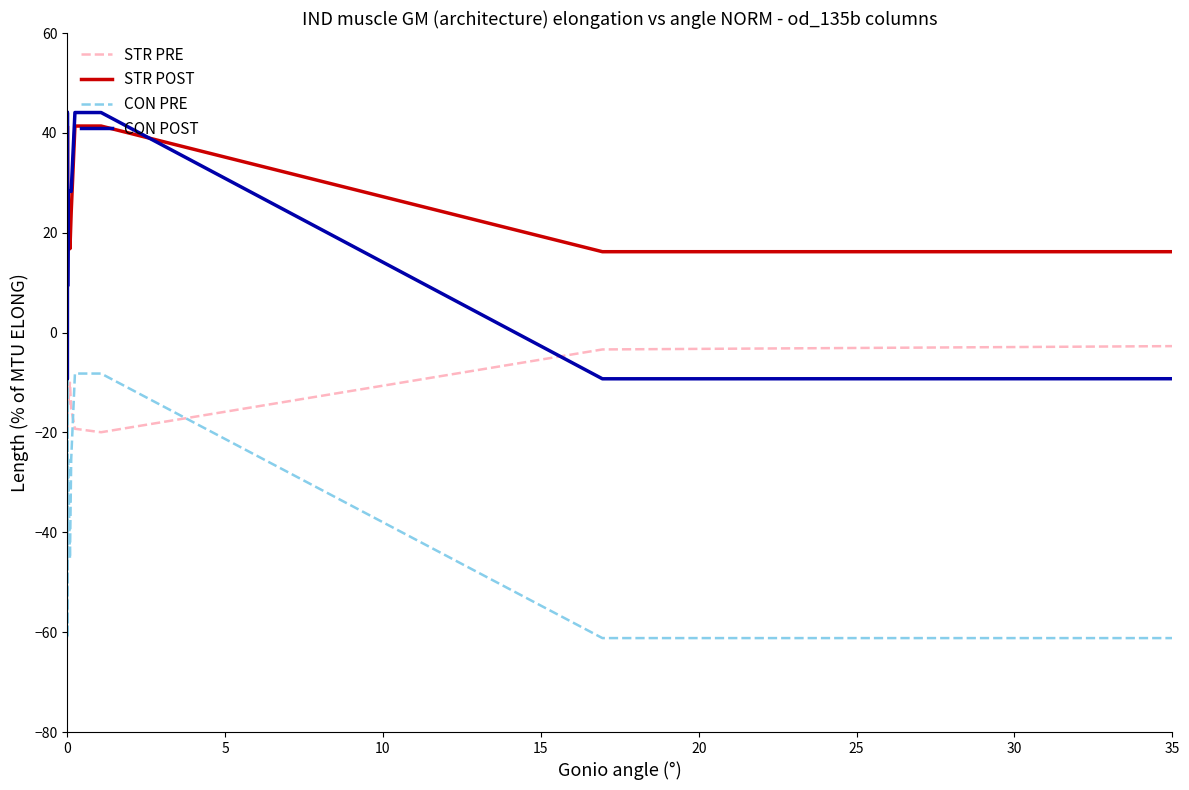

Reading left to right, transcribe all the data shown in this chart.

STR PRE: -21.3	-16.0	-8.7	-13.3	-5.4	-4.0	-9.4	-18.6	-4.7	-20.6	-14.0	-10.7	-8.0	-14.7	-10.0	-15.3	-19.3	-20.0	-3.4	-2.7
STR POST: 41.4	24.1	16.8	24.2	16.2	16.2	16.8	41.4	16.2	41.4	24.1	24.2	16.8	24.1	16.8	24.1	41.4	41.4	16.2	16.2
CON PRE: -8.2	-25.4	-45.3	-25.4	-61.1	-61.1	-45.3	-8.2	-61.1	-8.2	-25.4	-45.3	-45.3	-25.4	-45.3	-25.4	-8.2	-8.2	-61.2	-61.2
CON POST: 44.1	28.3	9.3	28.3	-9.3	-9.3	9.3	44.1	-9.3	44.1	28.3	28.3	9.3	28.3	28.3	28.3	44.1	44.1	-9.3	-9.2